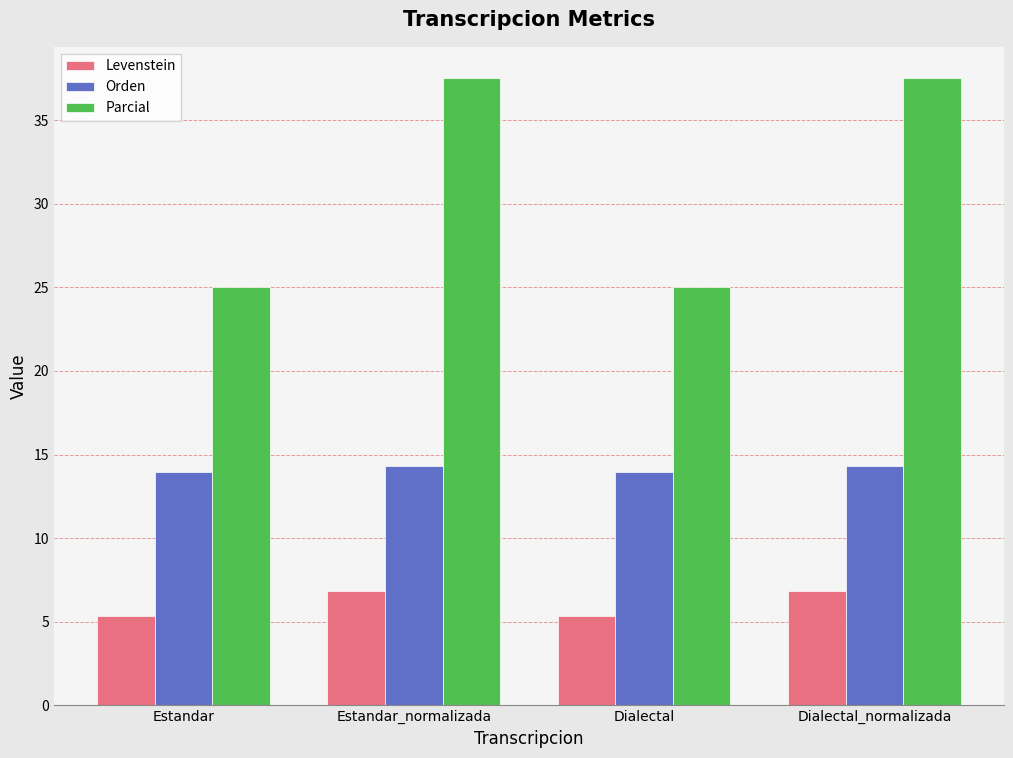

At how many categories does at least one series exceed 9?

4